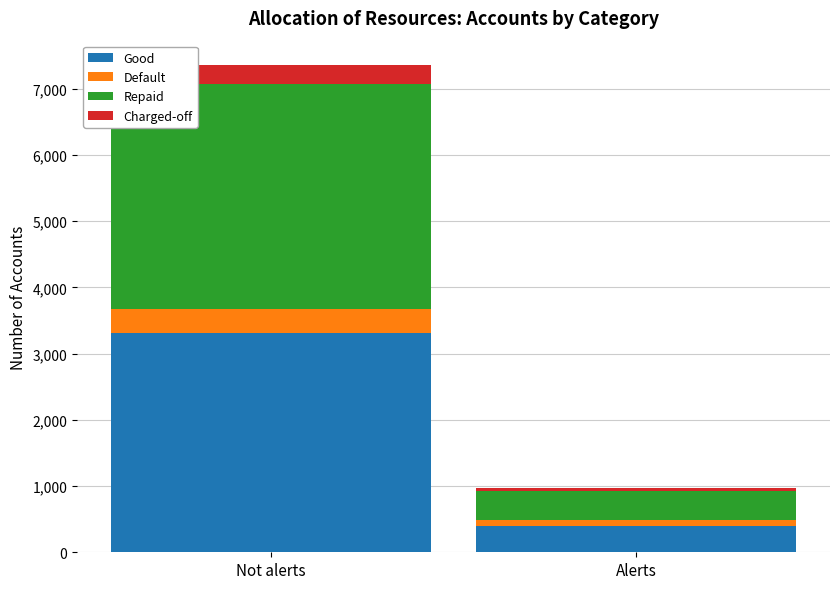

True or false: Good has a value of 1609.1 at Not alerts.

False